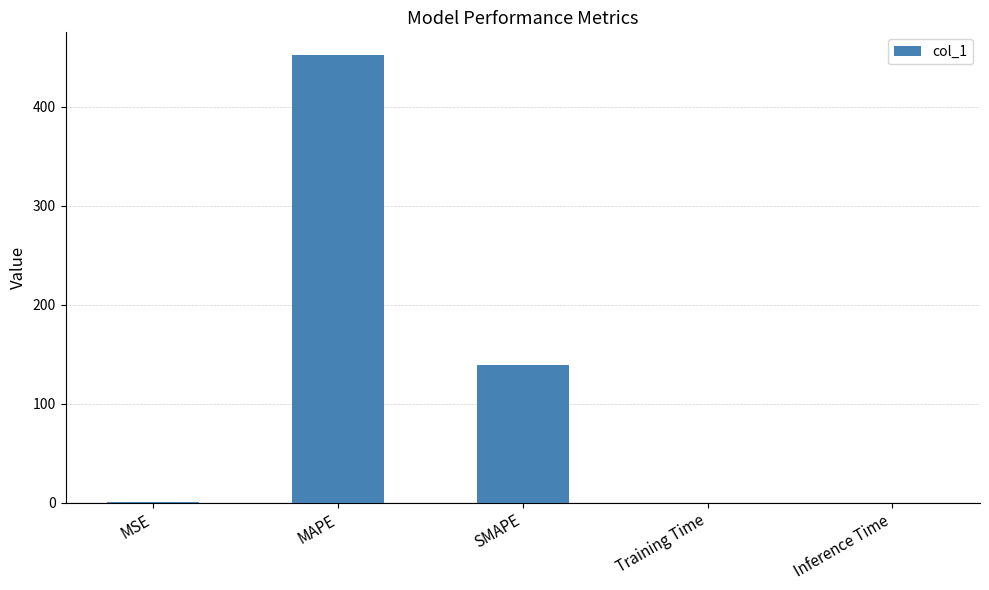

What is the greatest value displayed?

452.8